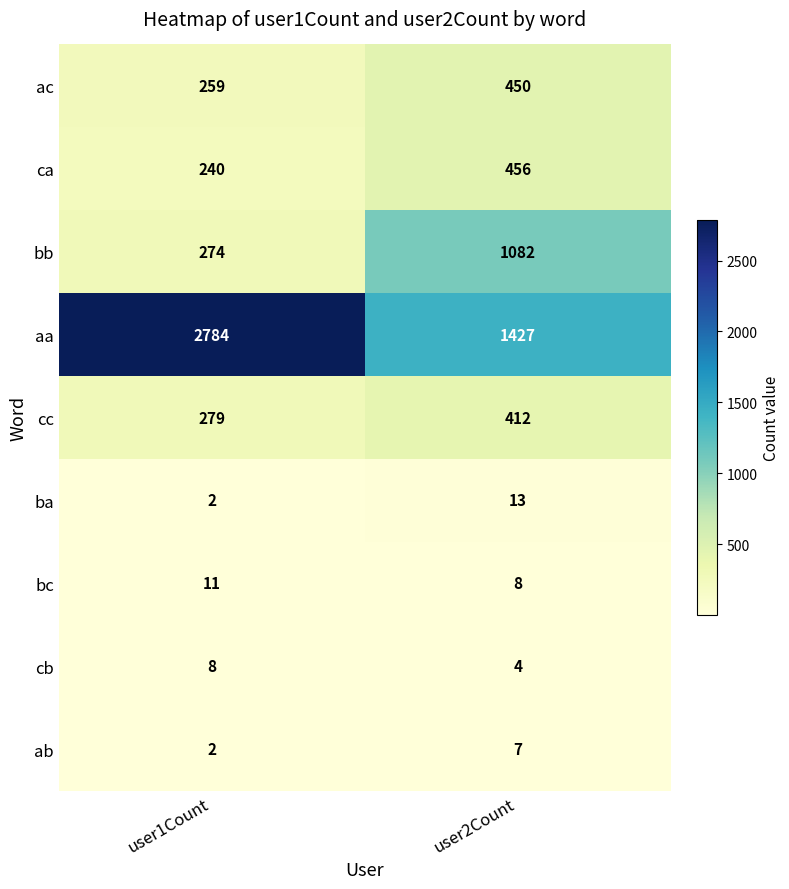

How many series are shown in this chart?

9